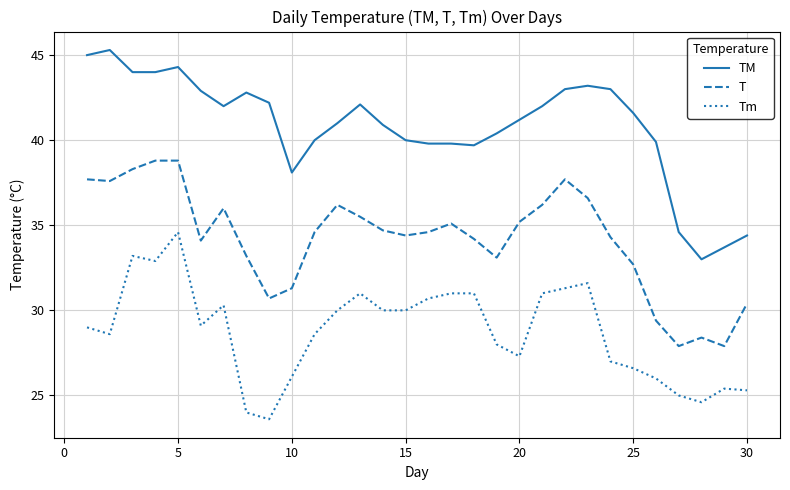

True or false: TM and T intersect in this chart.

False